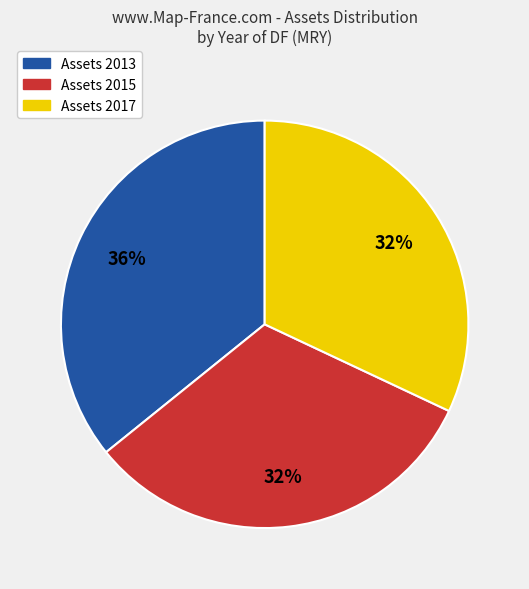

Does Assets 2013 account for over 50% of the chart?

No